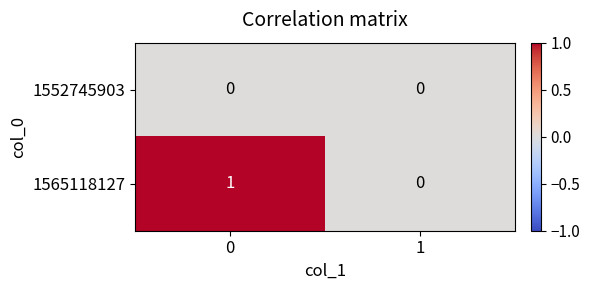

Which series has the widest spread of values?

1565118127